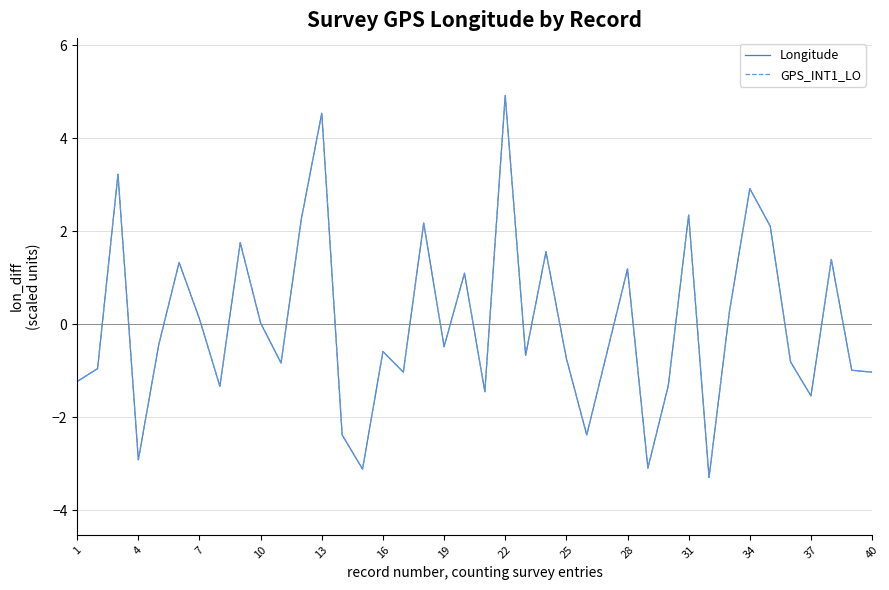

What is the greatest value displayed?

4.9